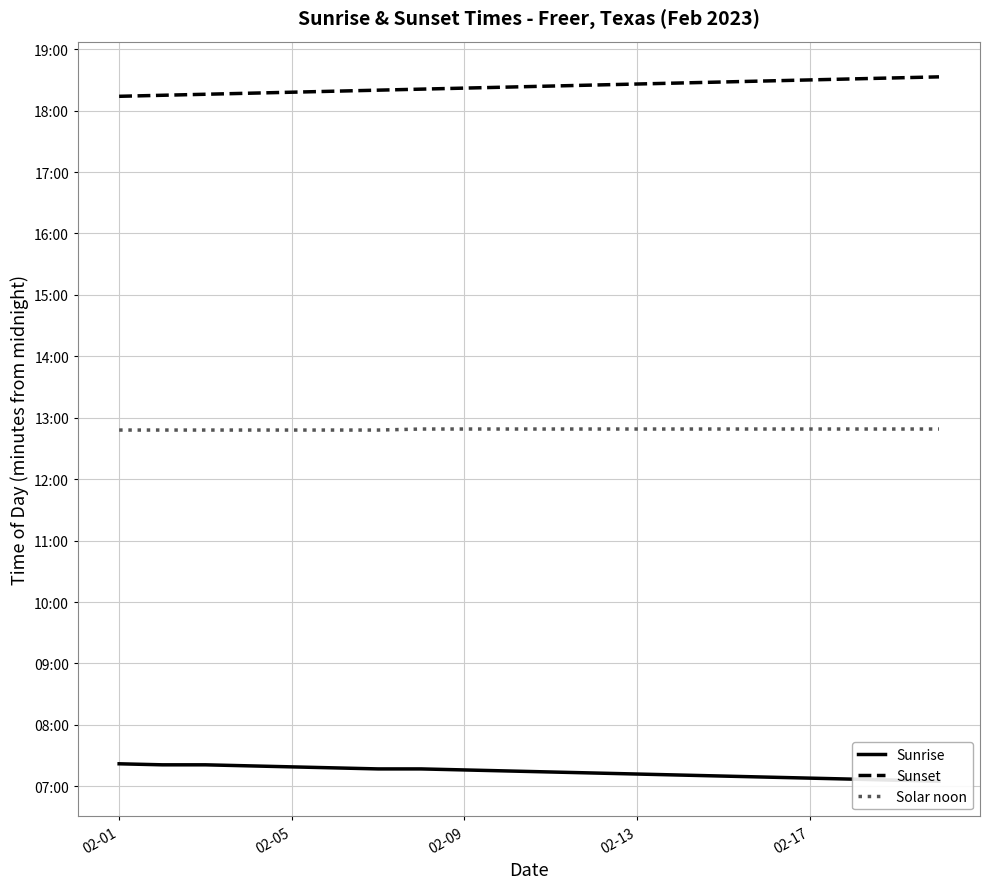

True or false: Sunset and Solar noon intersect in this chart.

False